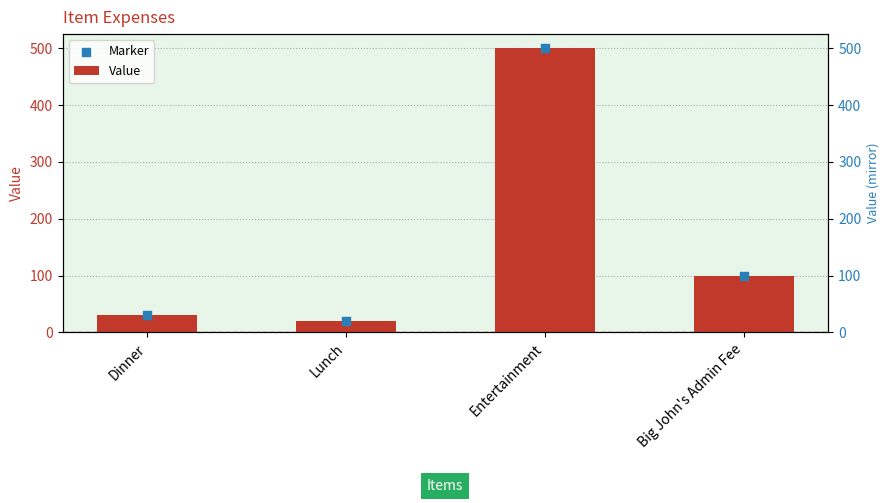

Which series reaches the maximum Y coordinate?

Value